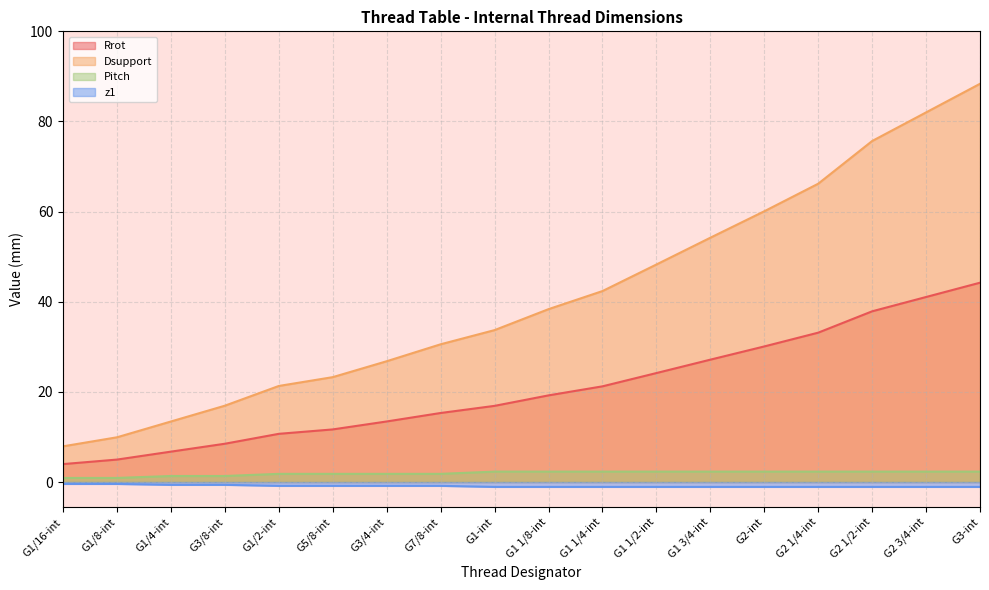

Which series has the widest spread of values?

Dsupport